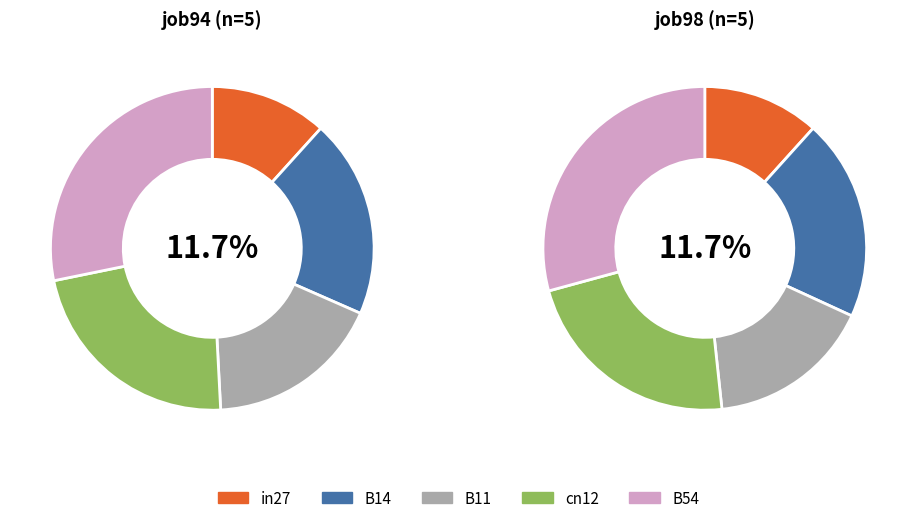

Is it true that B11 is 18% of the pie?

True